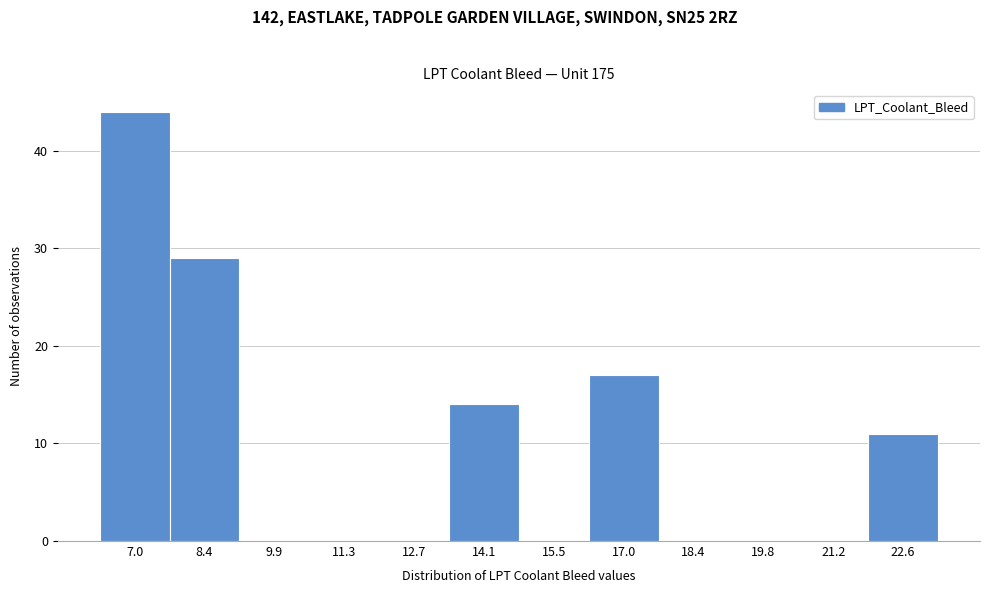

Which range on the x-axis has the tallest bar?

6.4 to 7.8